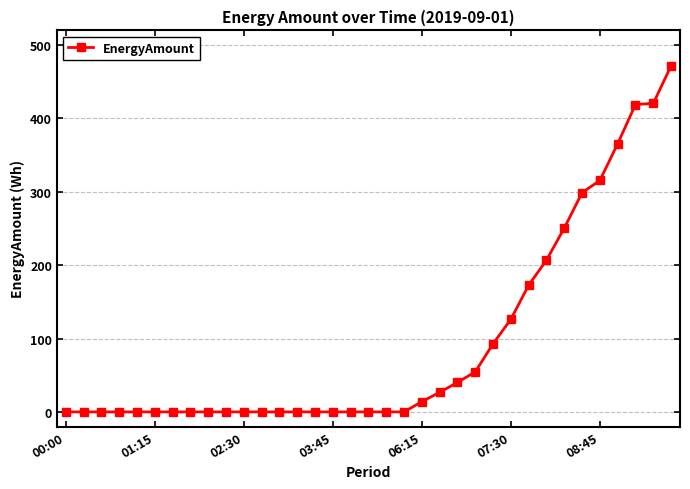

What is the greatest value displayed?

471.6